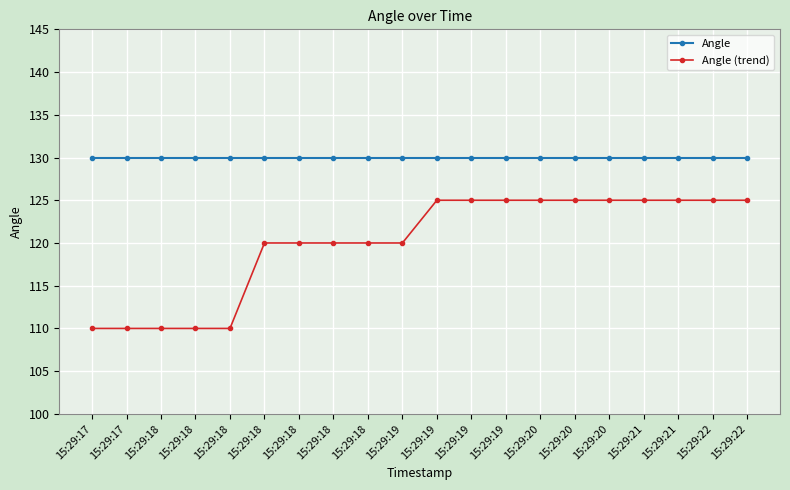

What is the maximum value for Angle (trend)?

125